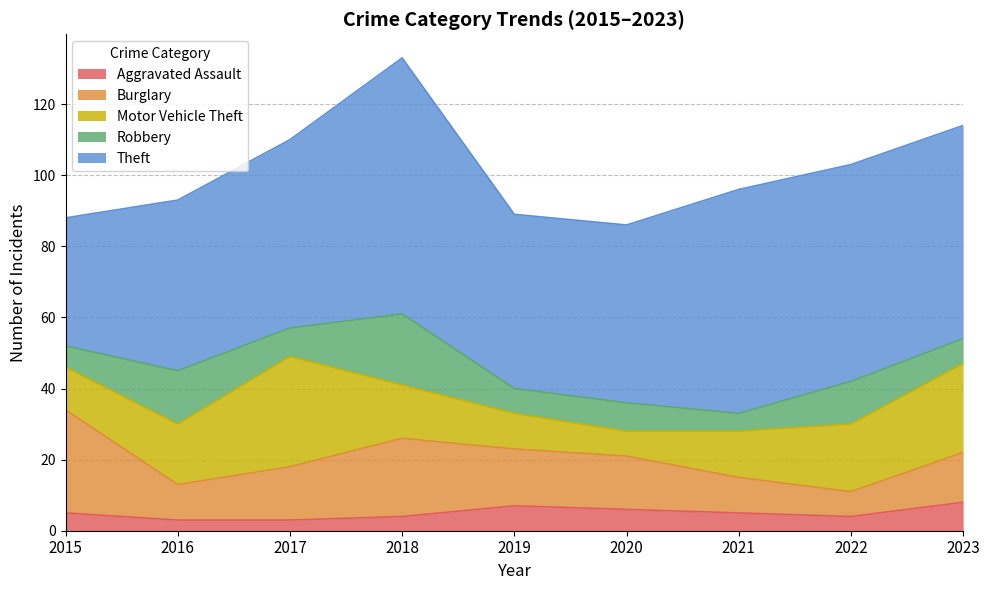

True or false: Motor Vehicle Theft has a value of 11 at 2020.

False